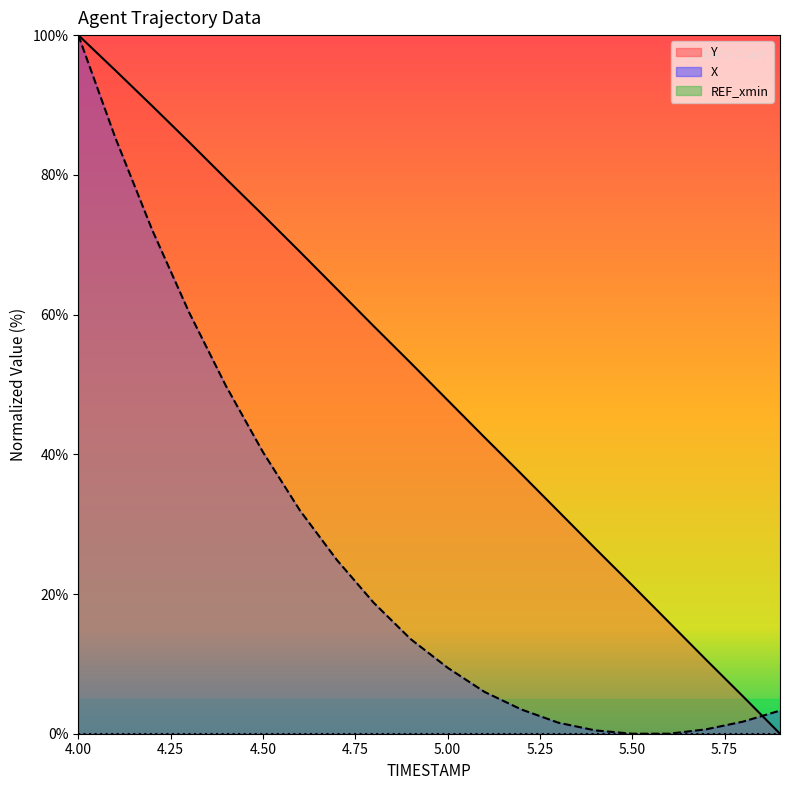

What is the difference between the second highest and minimum values in the Y series?

95.0